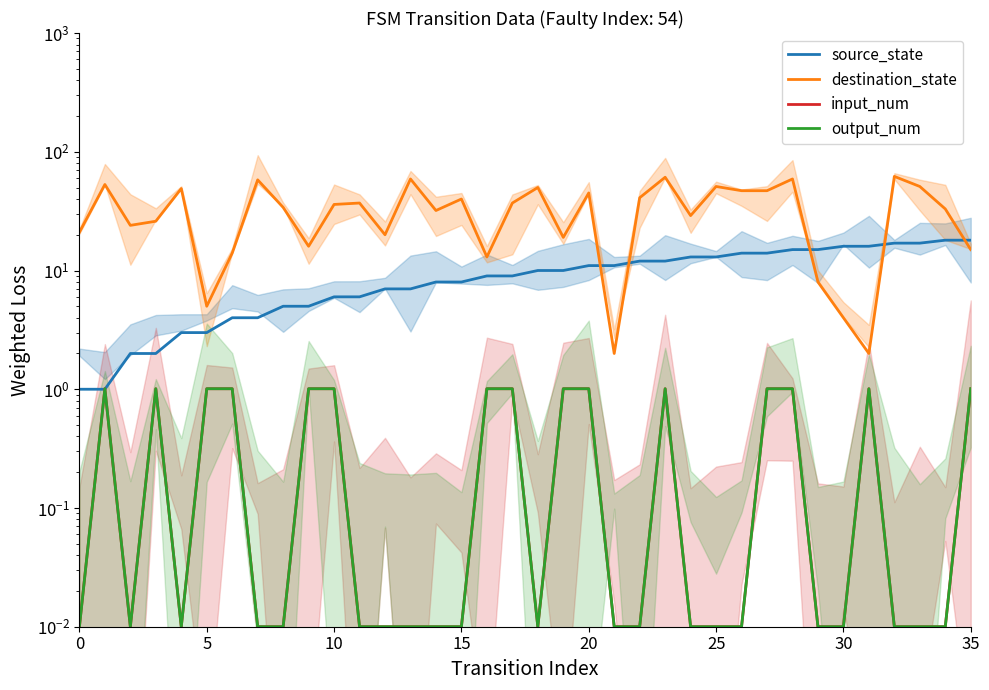

Which series ends up on top after the final intersection of input_num and source_state?

source_state